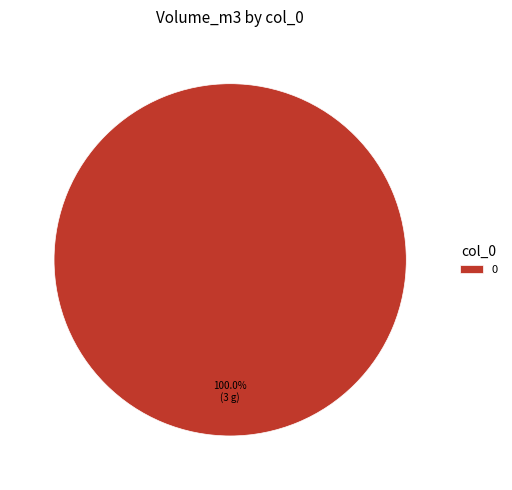

Count the number of slices in the pie.

1